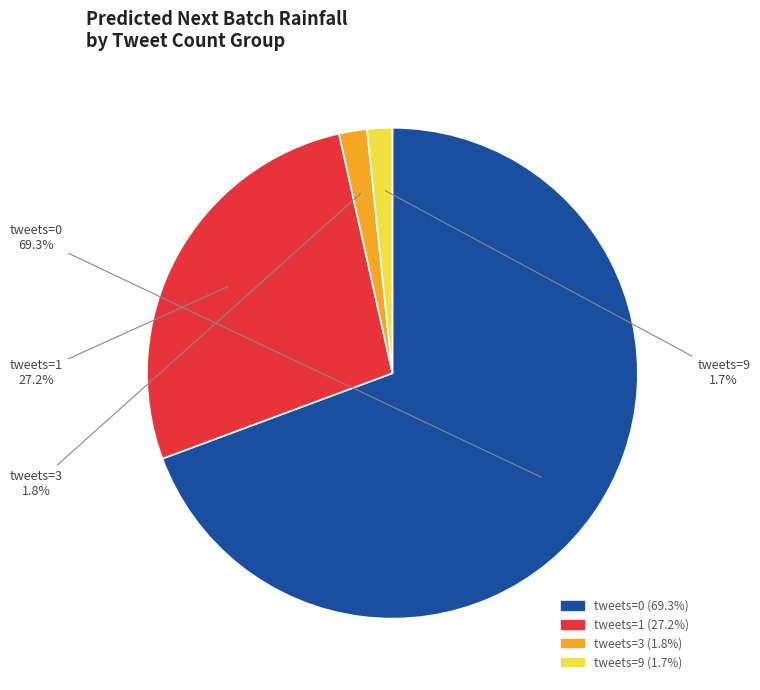

Does any single category account for the majority?

Yes